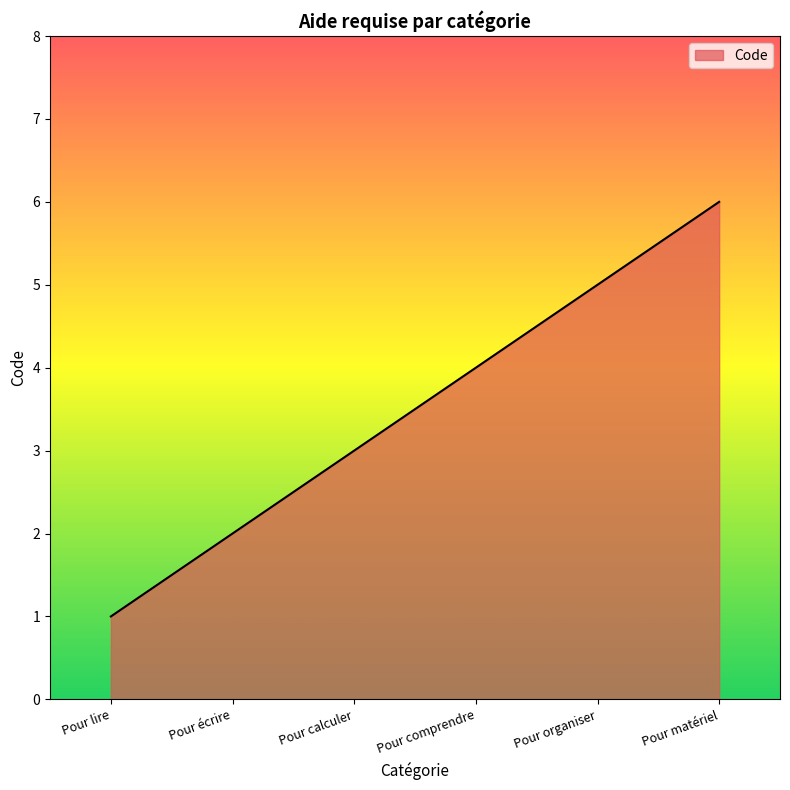

True or false: the data shows 4 at Pour écrire.

False